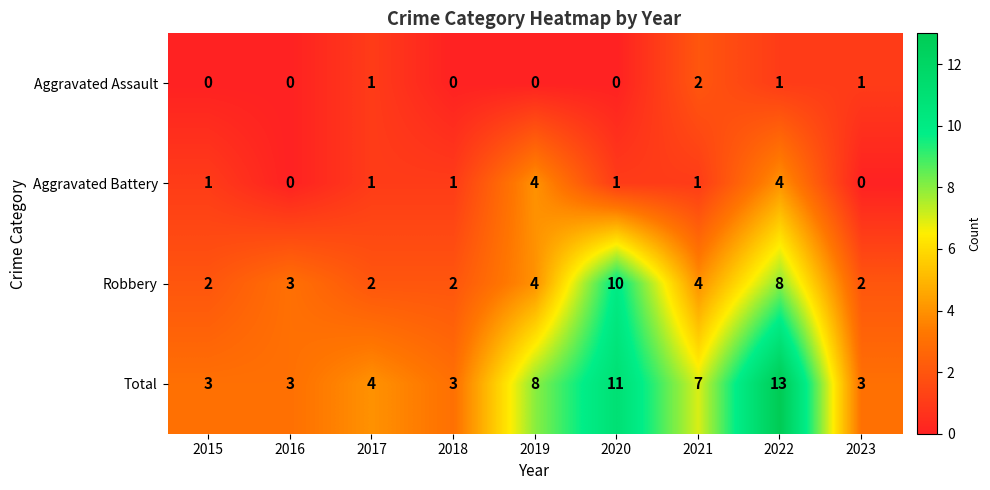

Between 2015 and 2022, which series saw the biggest shift?

Total